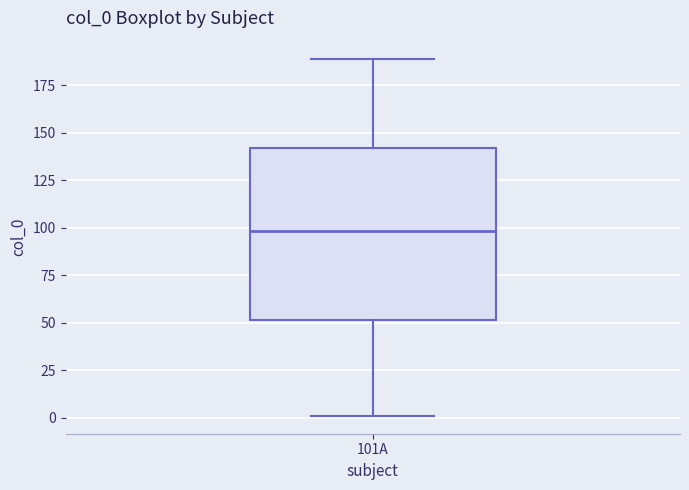

Read this box plot against the y-axis: the position of the median line, the range covered by the box, and the ends of both whiskers. The values are not printed on the chart, so give them approximately, as read against the axis.

median 100, box 50 to 140, whiskers 0 to 190